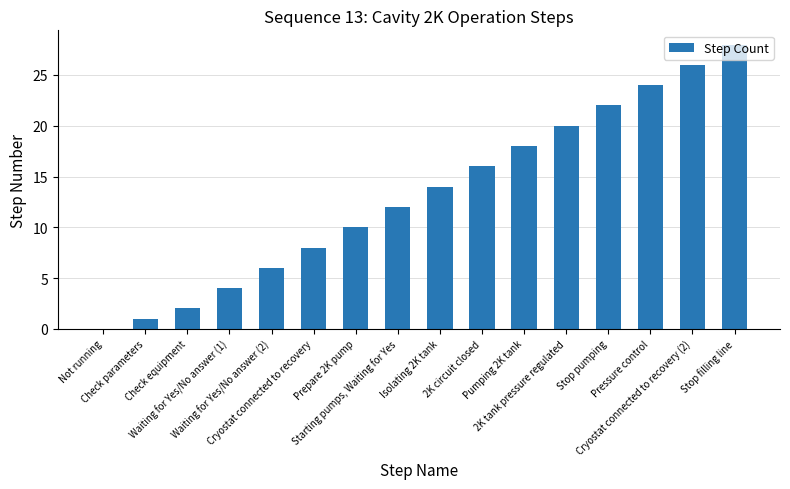

What is the greatest value displayed?

28